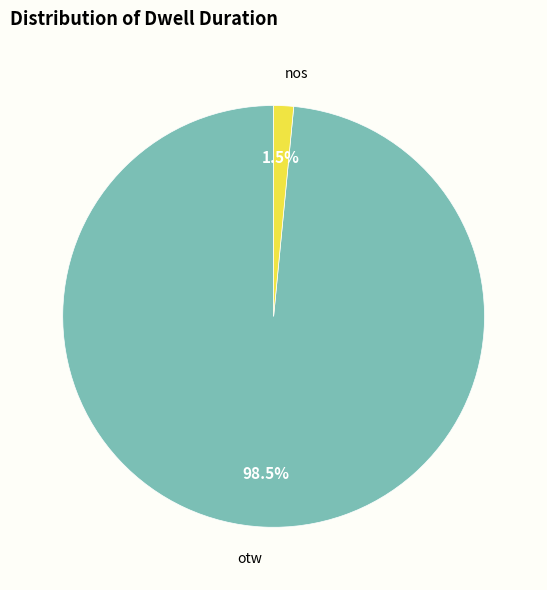

Is there any slice that represents more than half of the pie?

Yes